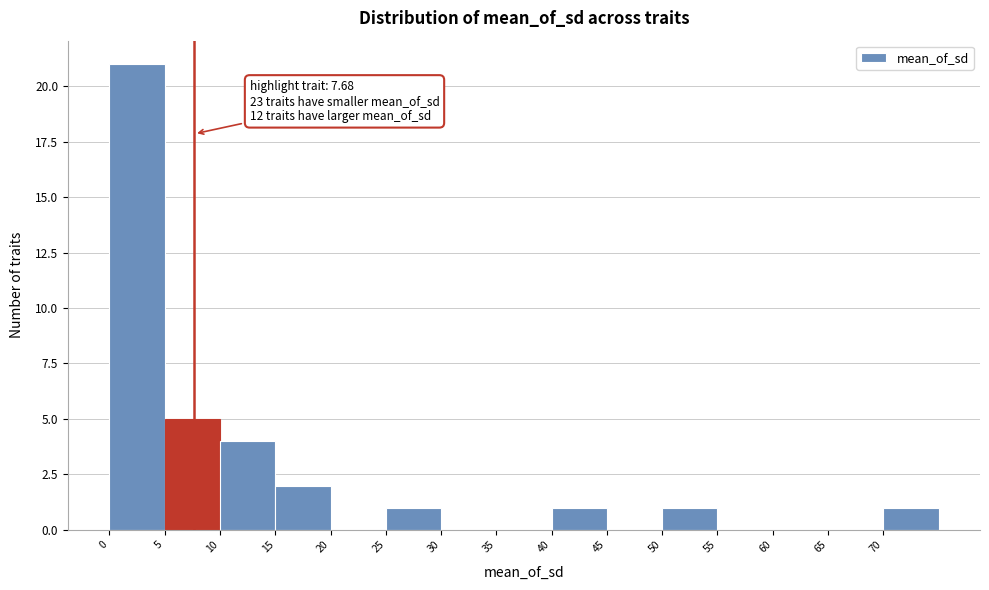

Which range on the x-axis has the tallest bar?

0 to 5